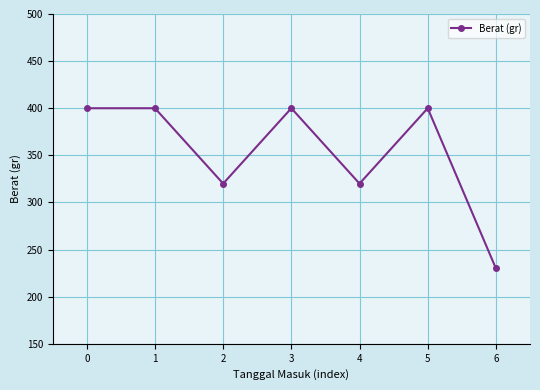

What is the sum of the values at 4 and 0?

720